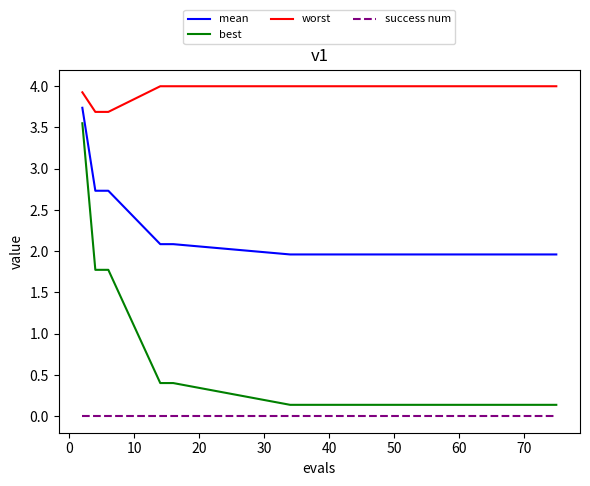

What is the maximum value for mean?

3.7